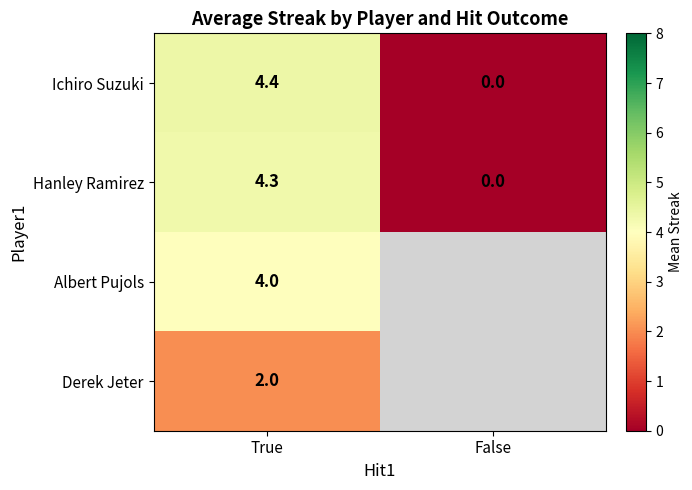

At which category is the sum across all series the highest?

True